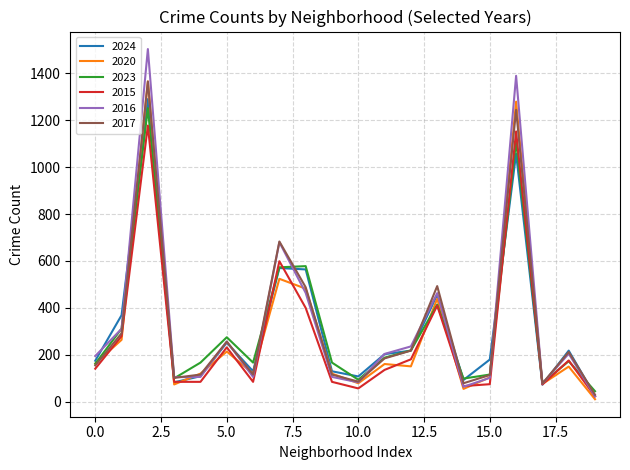

What are all the series names shown in the legend?

2024, 2020, 2023, 2015, 2016, 2017